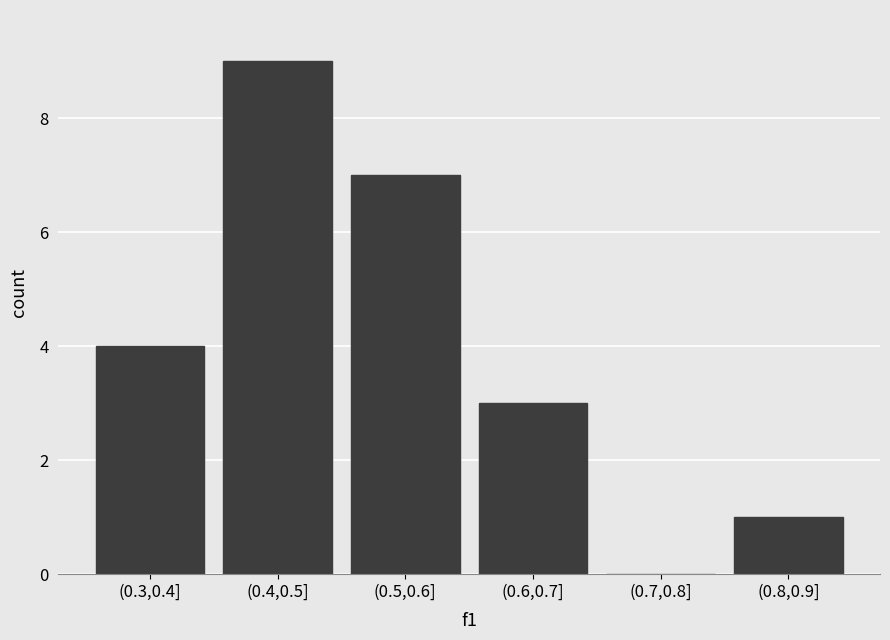

Reading left to right, list all the values displayed in this chart.

(0.3,0.4]=4	(0.4,0.5]=9	(0.5,0.6]=7	(0.6,0.7]=3	(0.7,0.8]=0	(0.8,0.9]=1